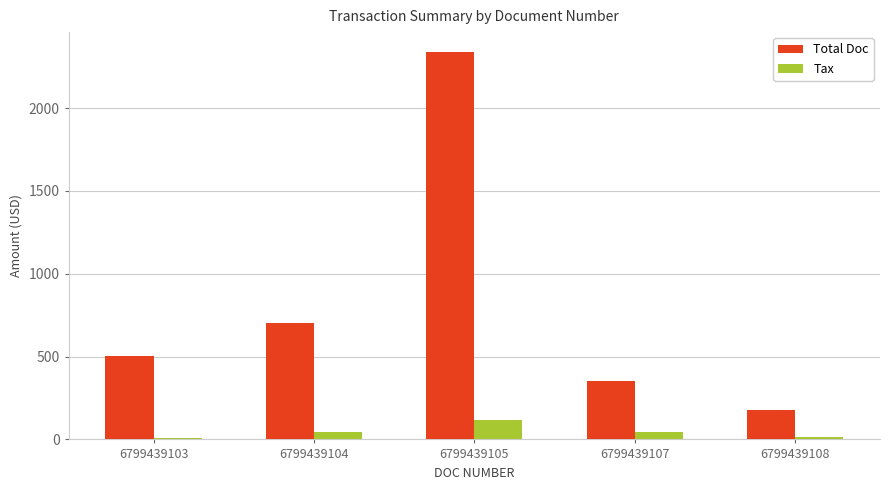

What are all the series names shown in the legend?

Total Doc, Tax